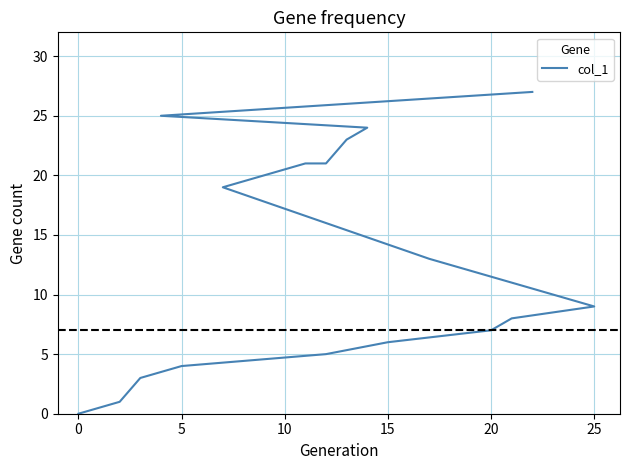

What is the change in value from 25 to 10?

+12